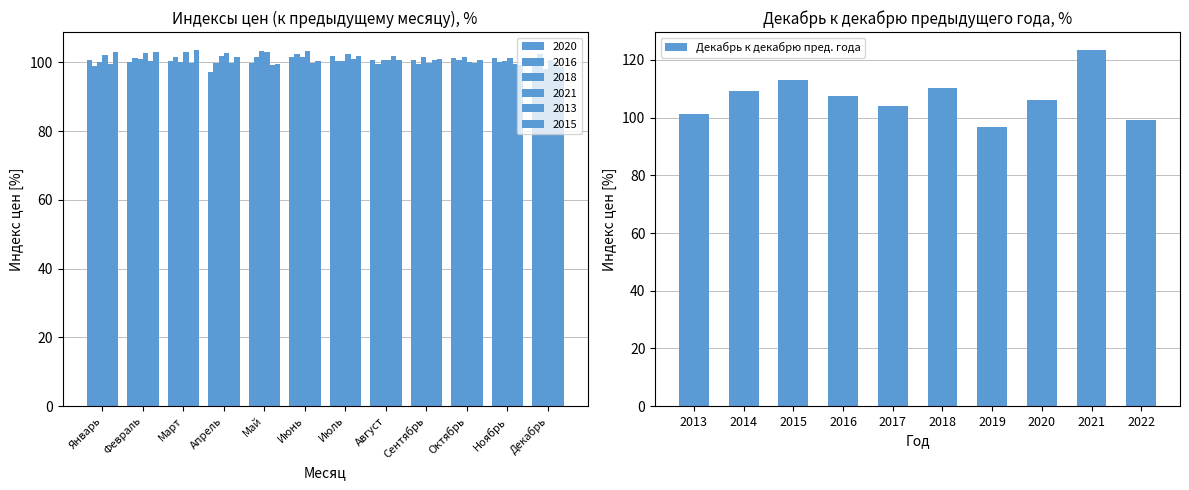

What is the minimum value for Декабрь к декабрю пред. года?

96.6